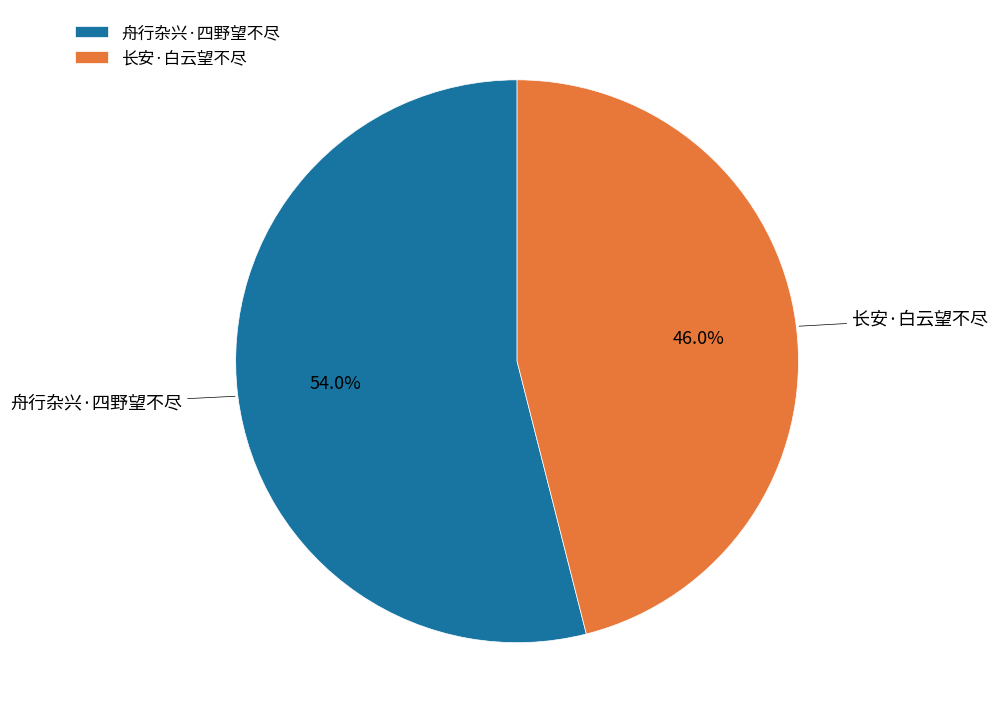

The 长安·白云望不尽 slice represents 41% of the pie. True or false?

False